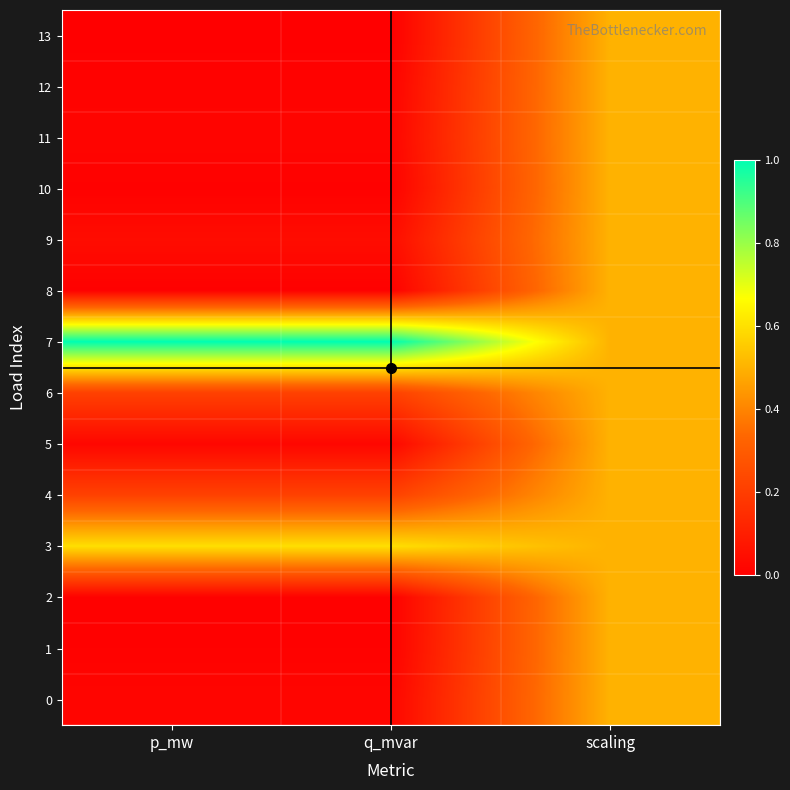

Between p_mw and q_mvar, which is larger?

q_mvar